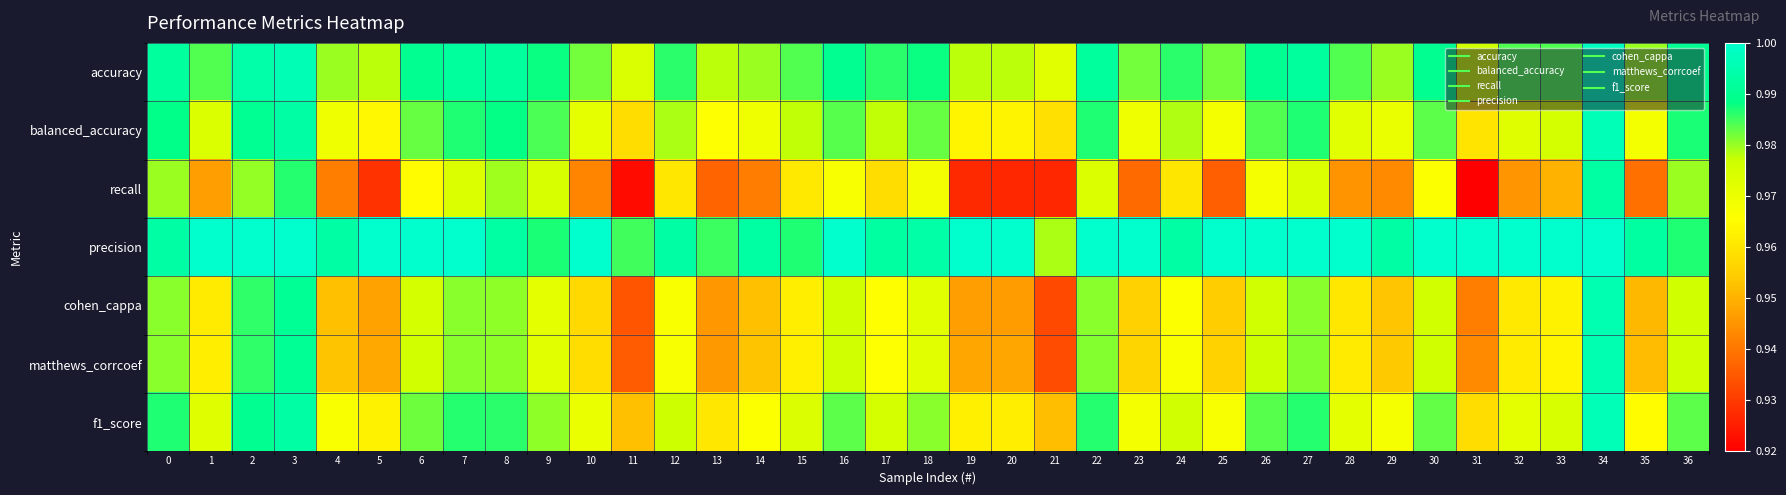

Between 7 and 27, which is larger?

7